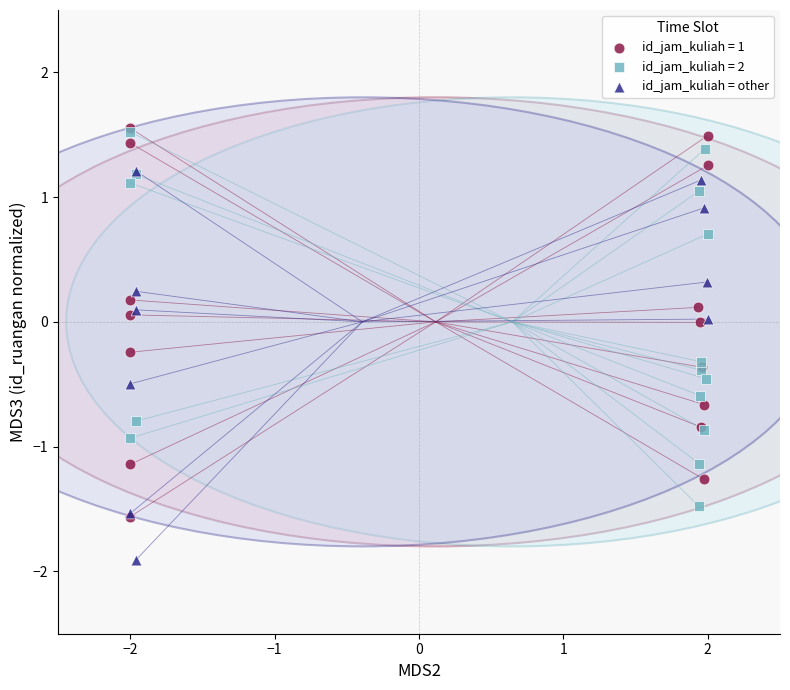

Which series reaches the minimum Y coordinate?

id_jam_kuliah = other